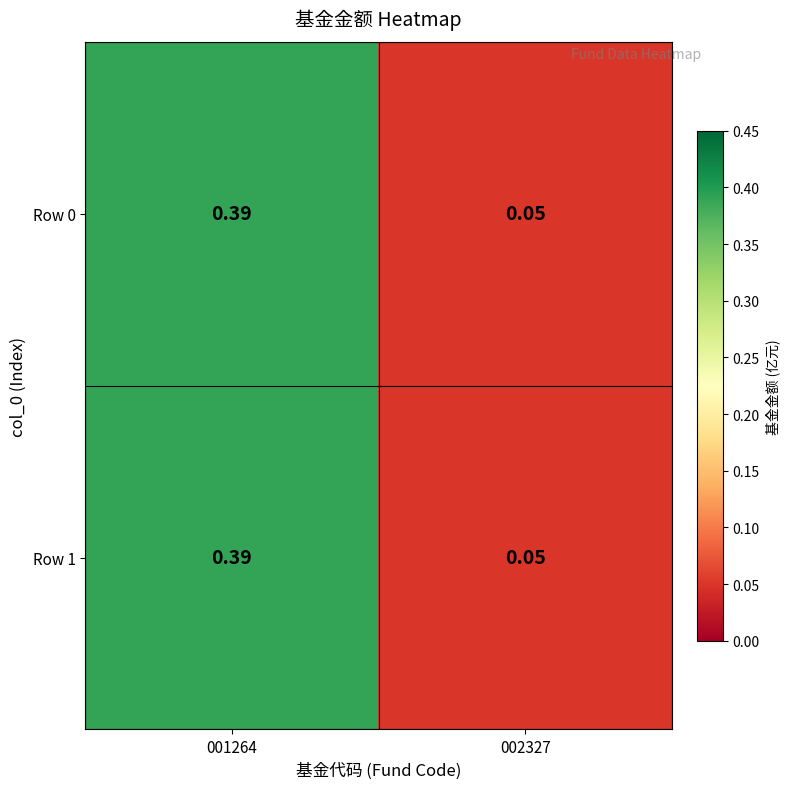

Is the value of Row 0 at 002327 greater than the value of Row 1 at 001264?

No